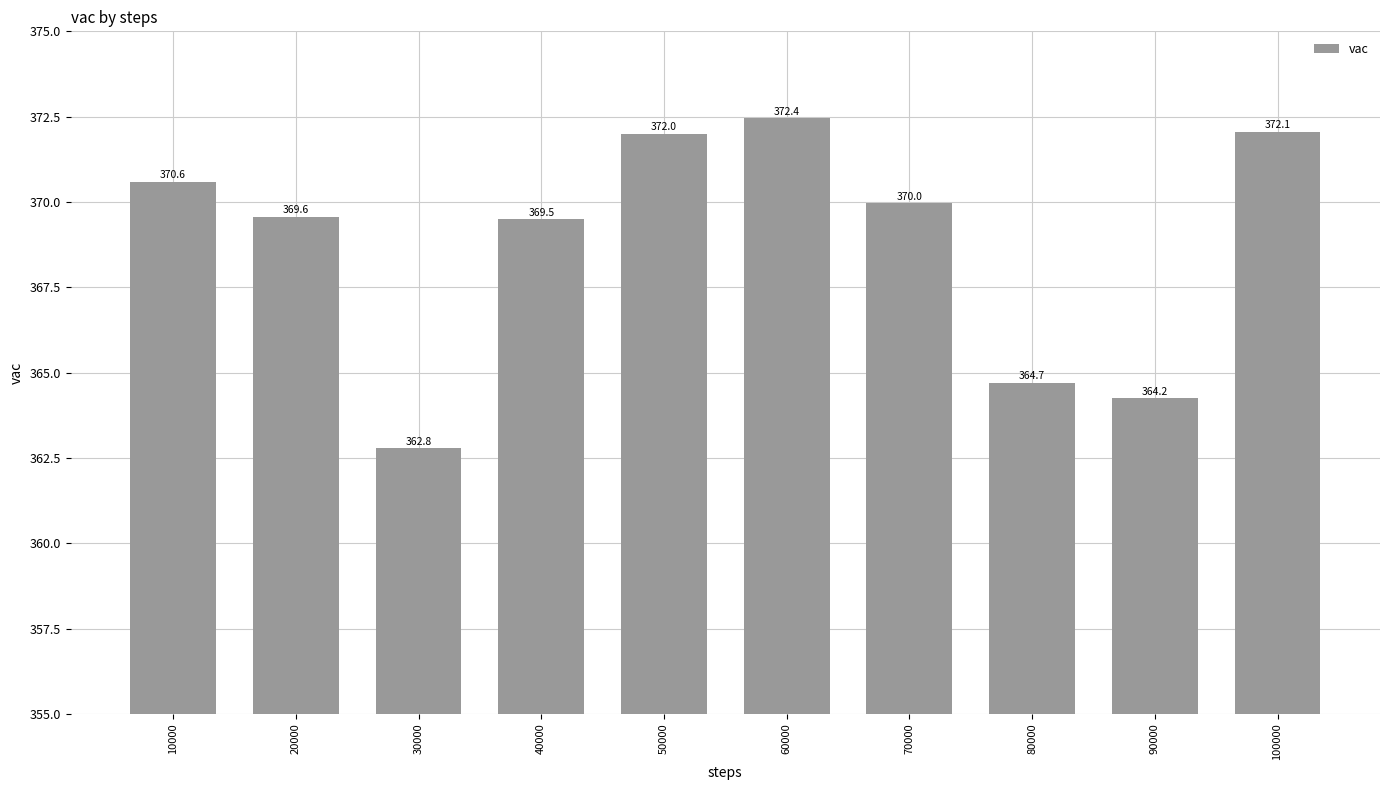

What value does the data have at 70000?

370.0